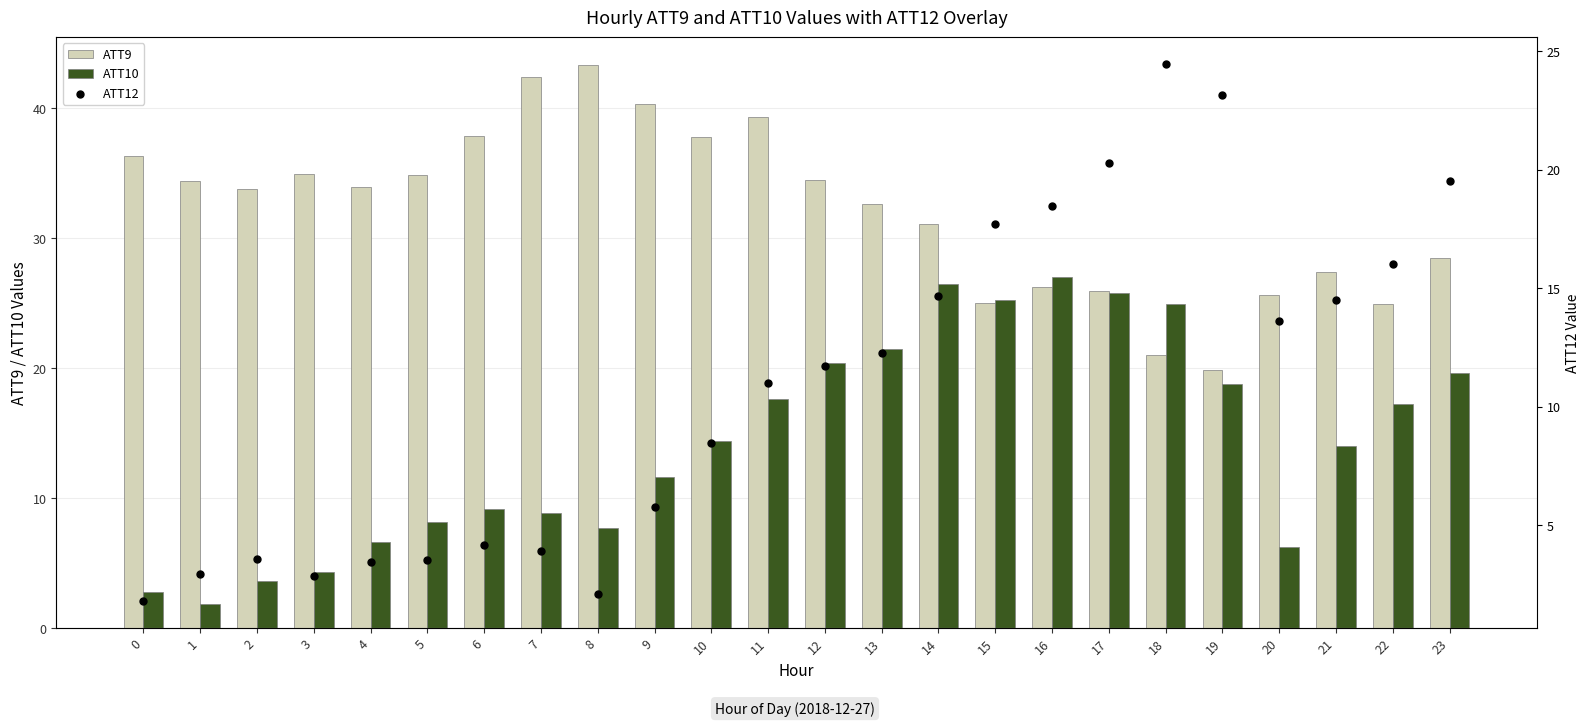

Which series has the largest total across all categories?

ATT9